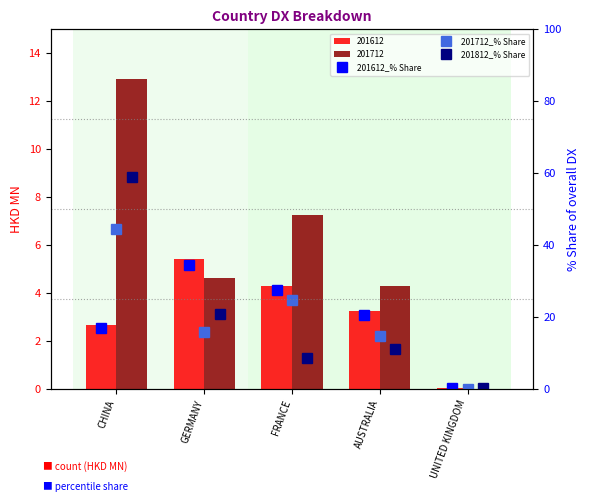

What is the label of the 2nd bar from the right?

AUSTRALIA